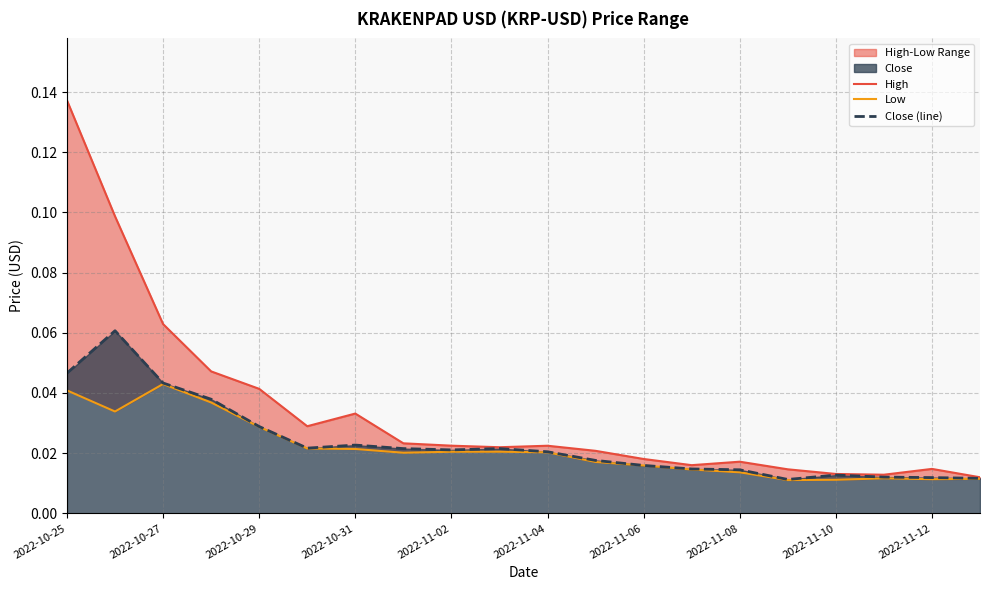

What position from the left is 13?

14